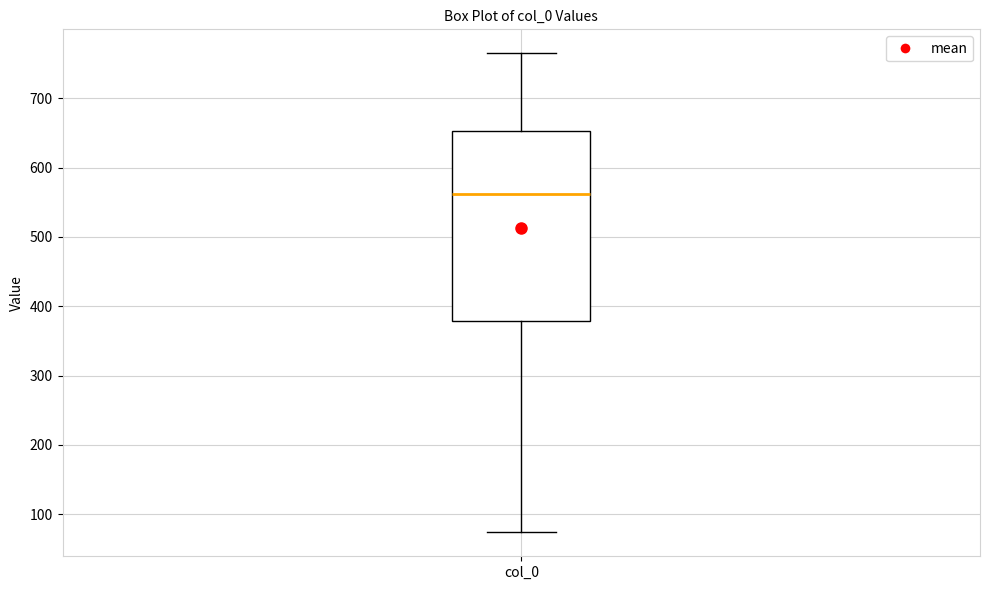

Read this box plot against the y-axis: the position of the median line, the range covered by the box, and the ends of both whiskers. The values are not printed on the chart, so give them approximately, as read against the axis.

median 560, box 380 to 650, whiskers 70 to 770